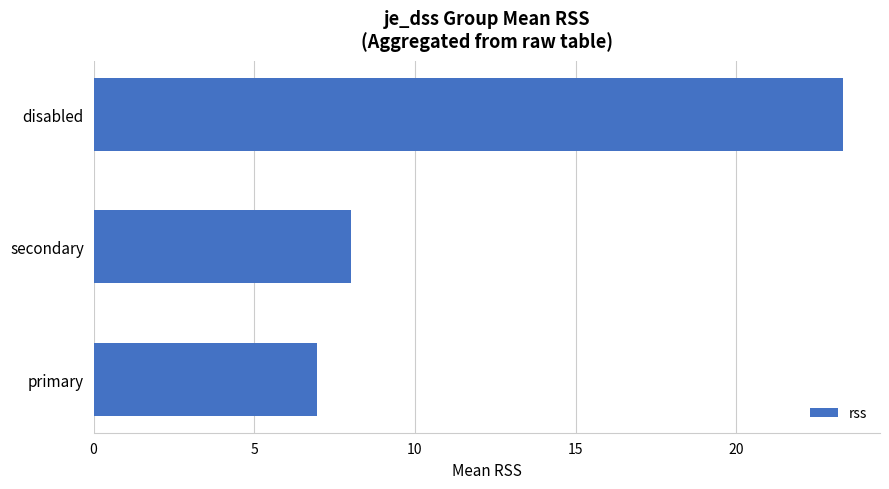

Count the number of data series in this chart.

1